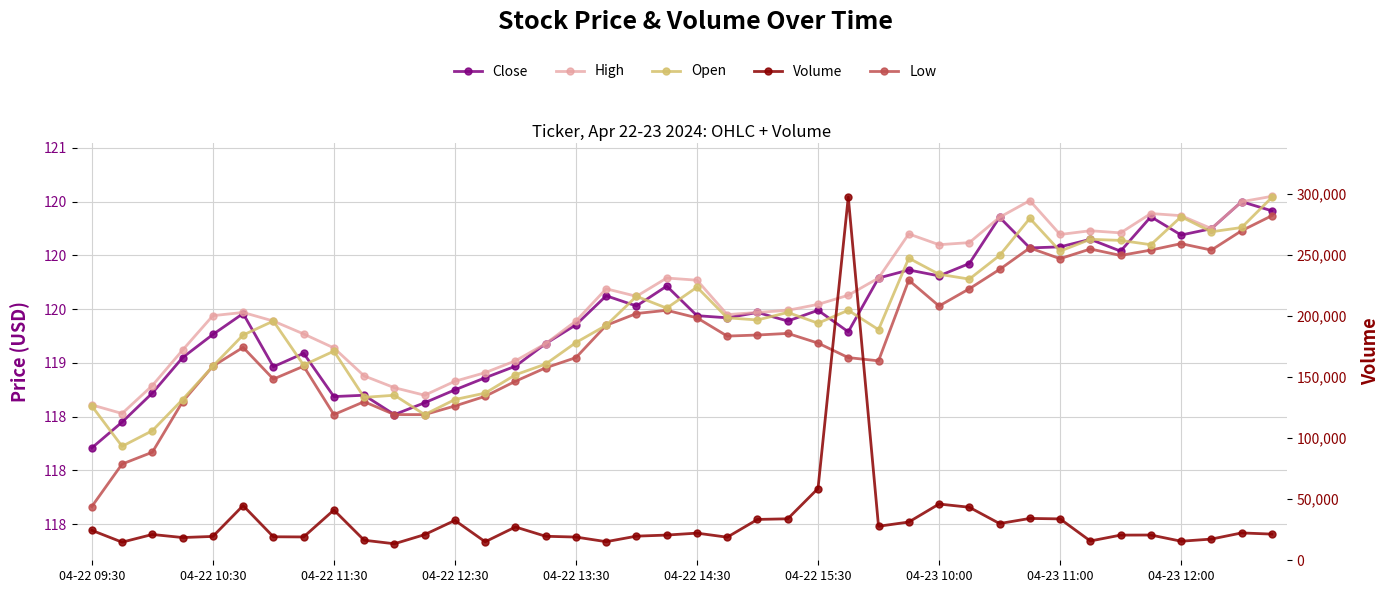

At how many categories does at least one series exceed 138166?

1